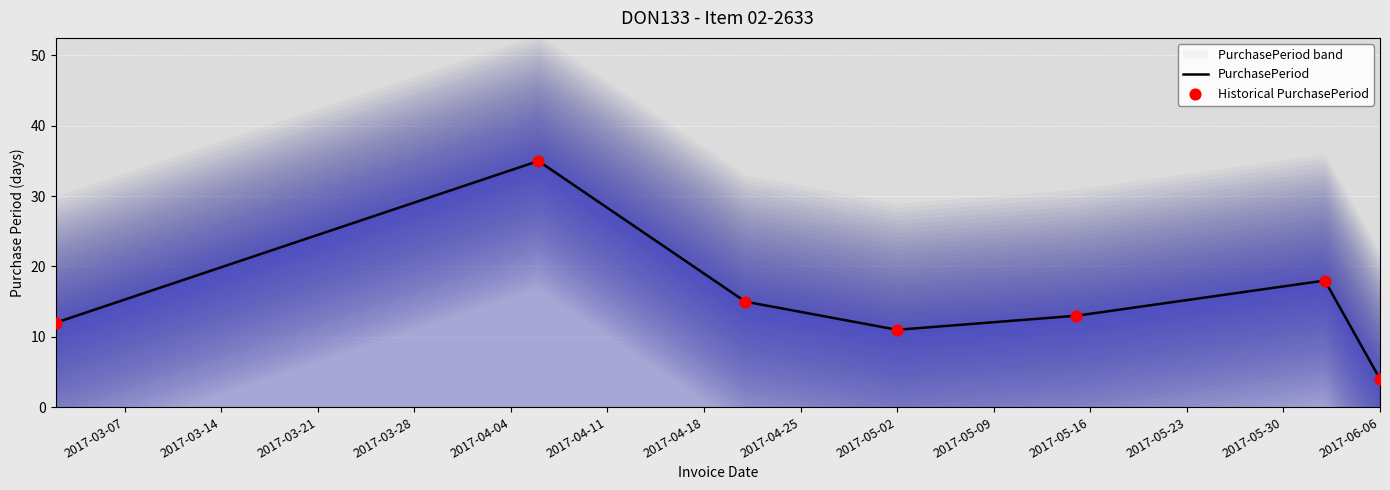

What is the maximum value for PurchasePeriod?

35